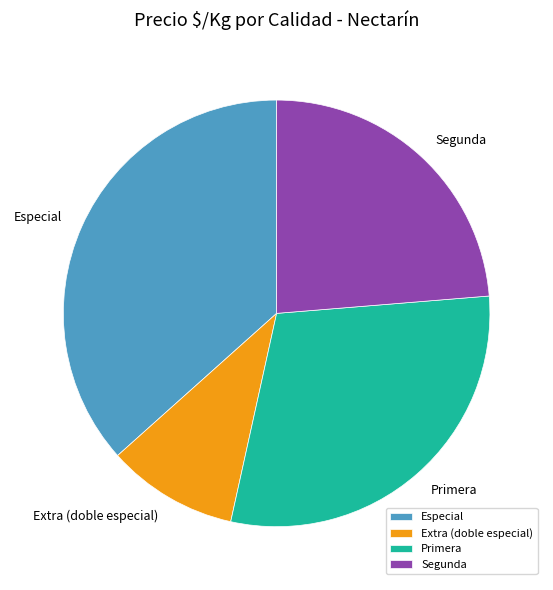

What is the smallest slice in the pie chart?

Extra (doble especial)